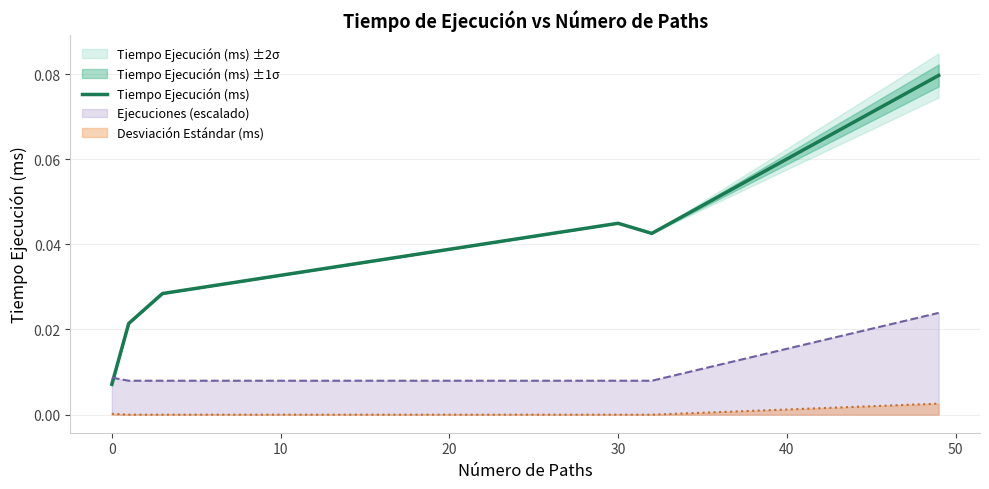

True or false: Desviación Estándar (ms) and Tiempo Ejecución (ms) cross at least once.

False